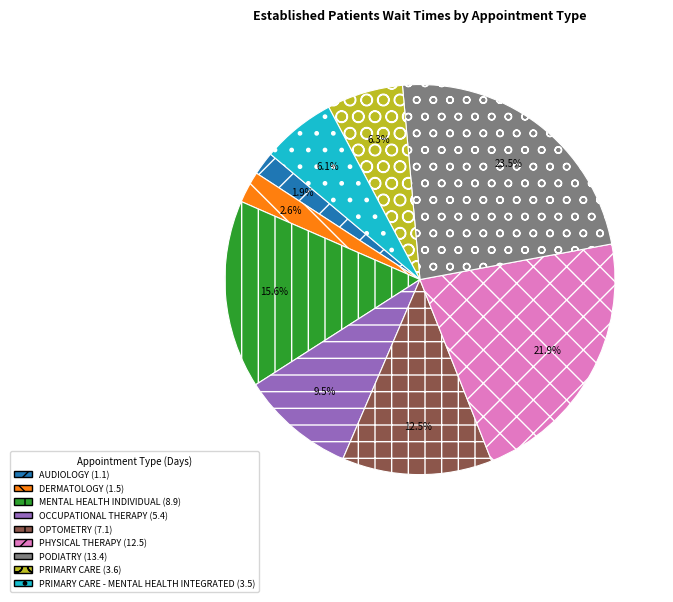

Is there a majority slice in this chart?

No